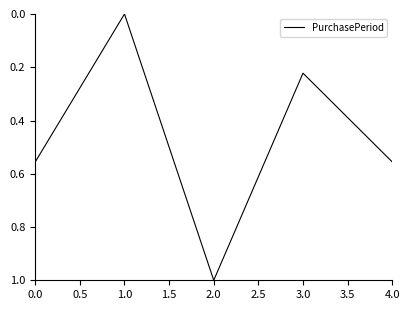

How many values are between 0 and 1?

5